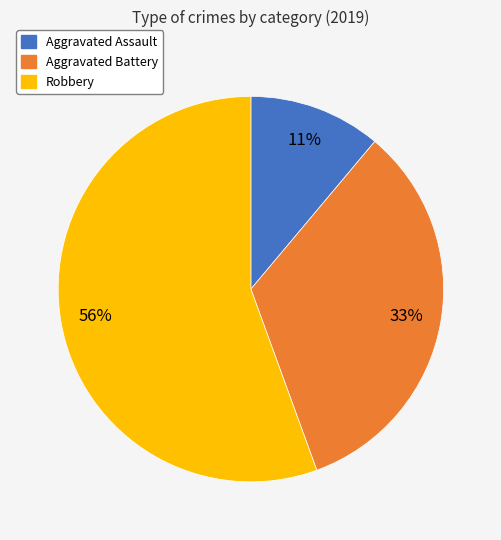

Which slice is the largest?

Robbery